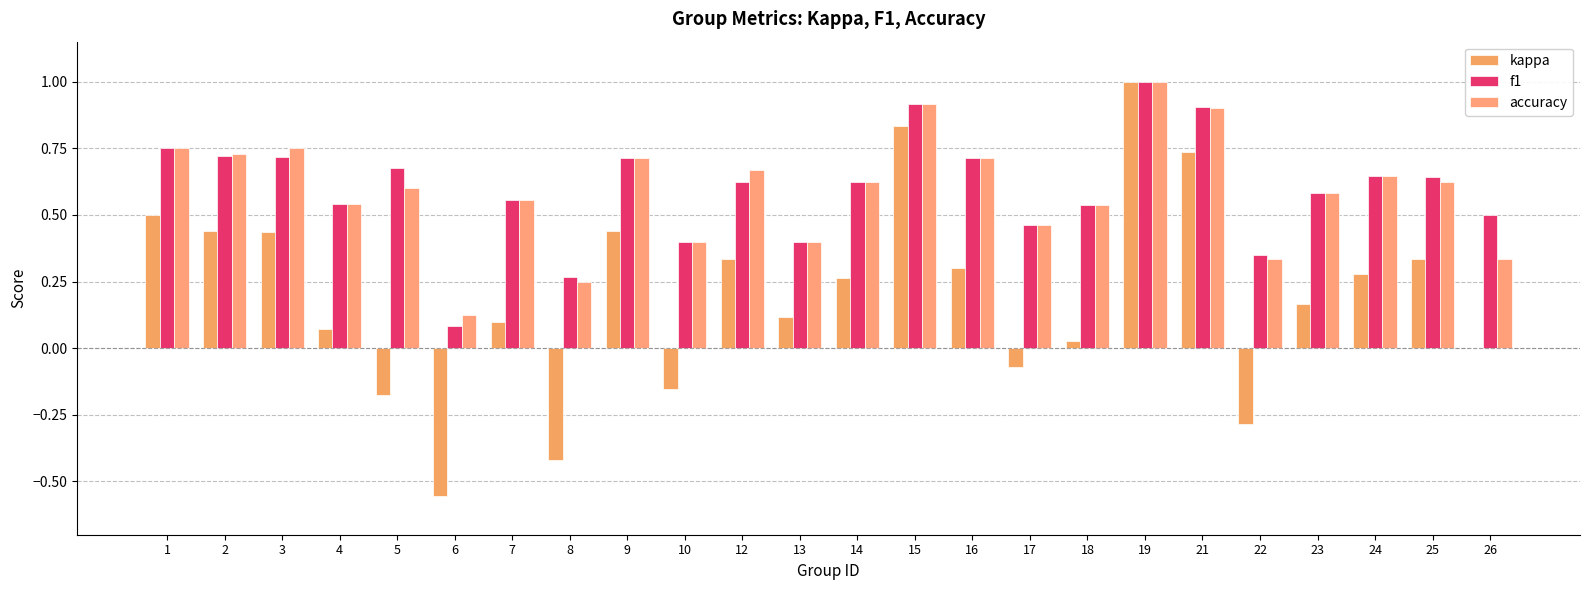

What is the value of the kappa bar at the 13th from the left?

0.3